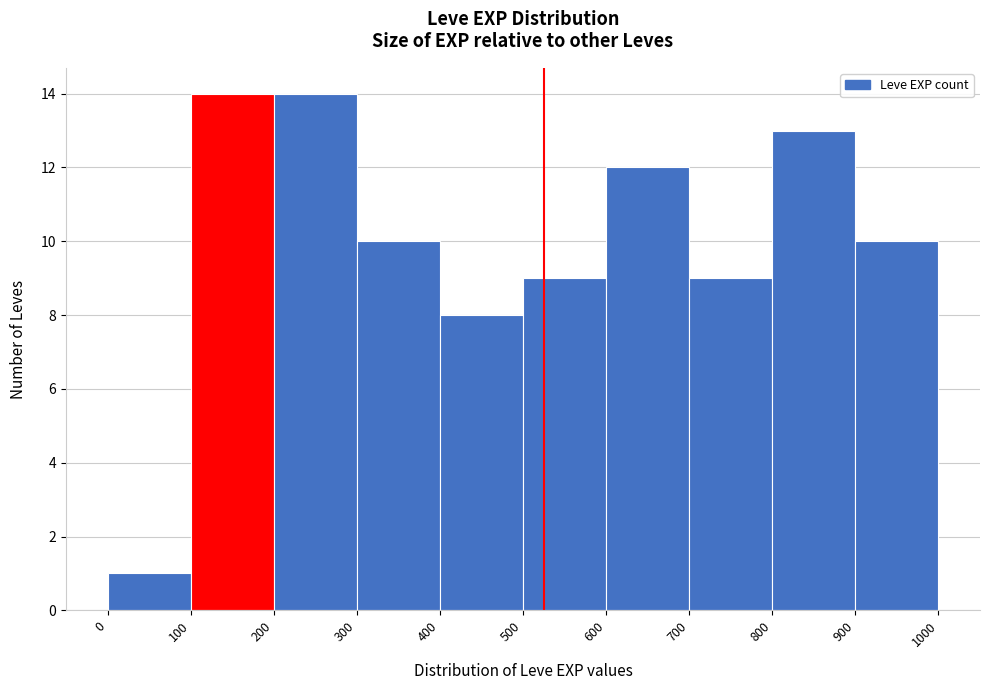

Reading left to right, transcribe this chart: for each bar, give the range it covers on the x-axis and its height. The values are not printed on the chart, so give them approximately, as read against the axis.

0 to 100: 1
100 to 200: 14
200 to 300: 14
300 to 400: 10
400 to 500: 8
500 to 600: 9
600 to 700: 12
700 to 800: 9
800 to 900: 13
900 to 1000: 10